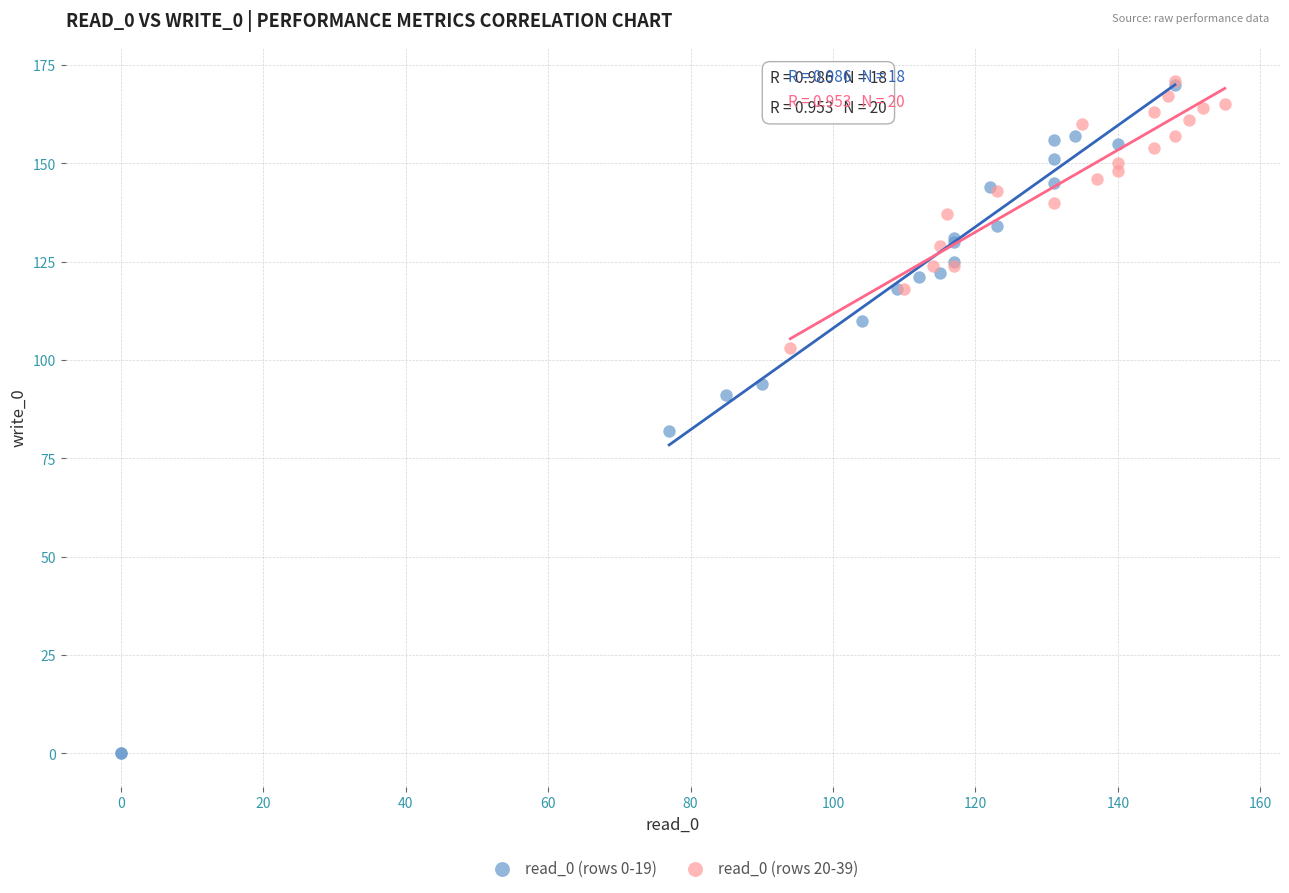

Which series contains the lowest Y value?

read_0 (rows 0-19)